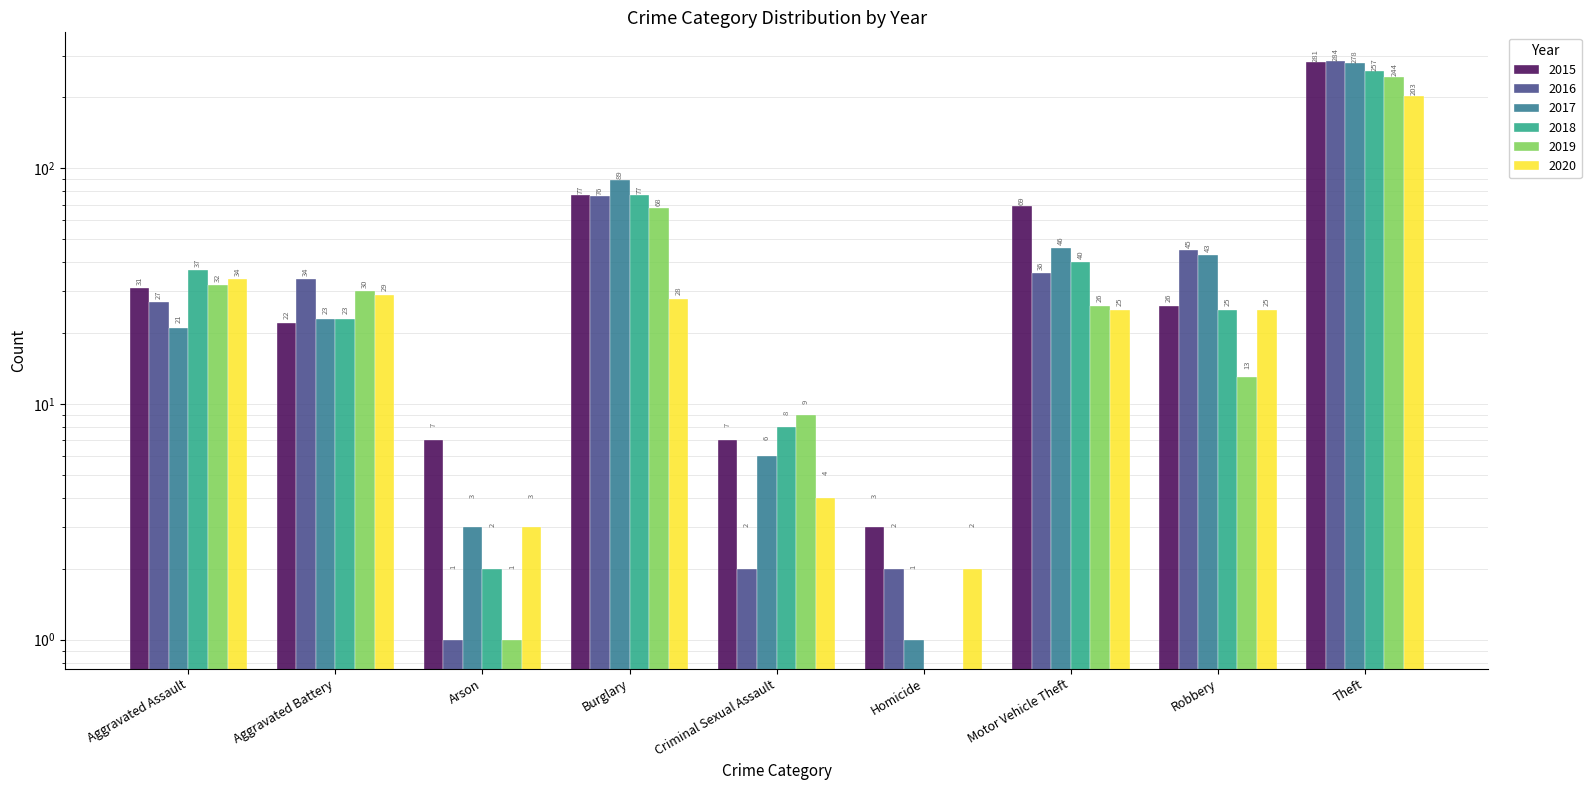

The value of 2019 at Theft is 244. True or false?

True